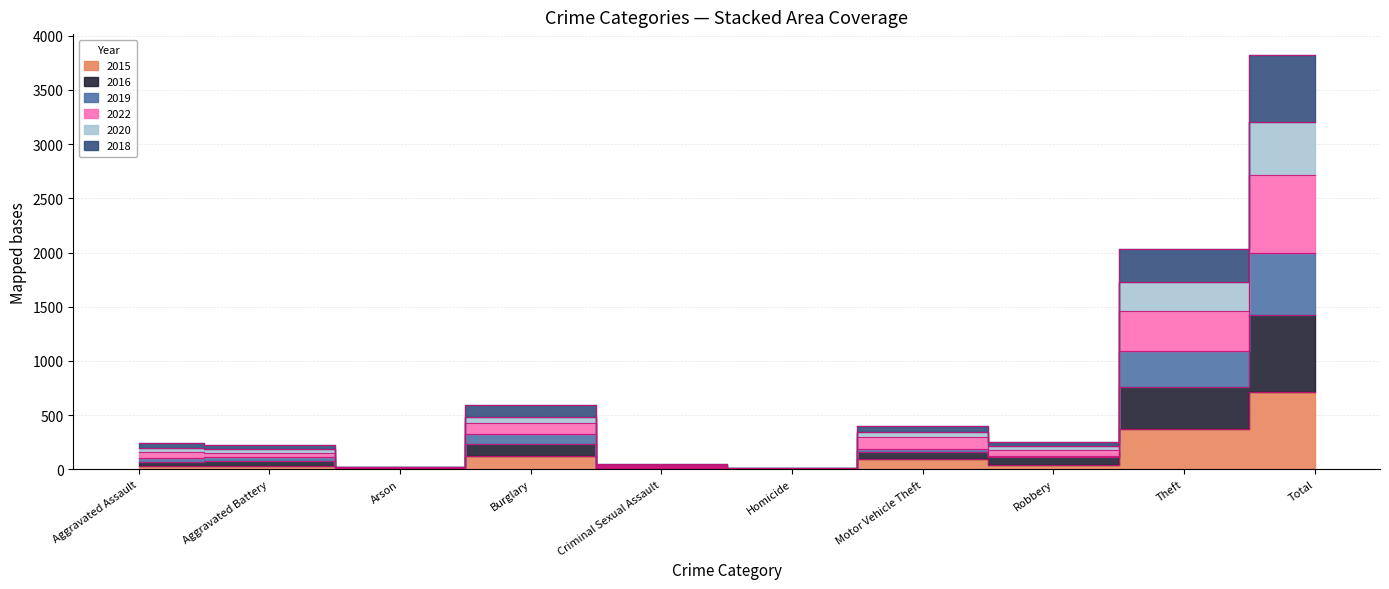

The 2016 series shows 72 at Aggravated Battery. True or false?

True